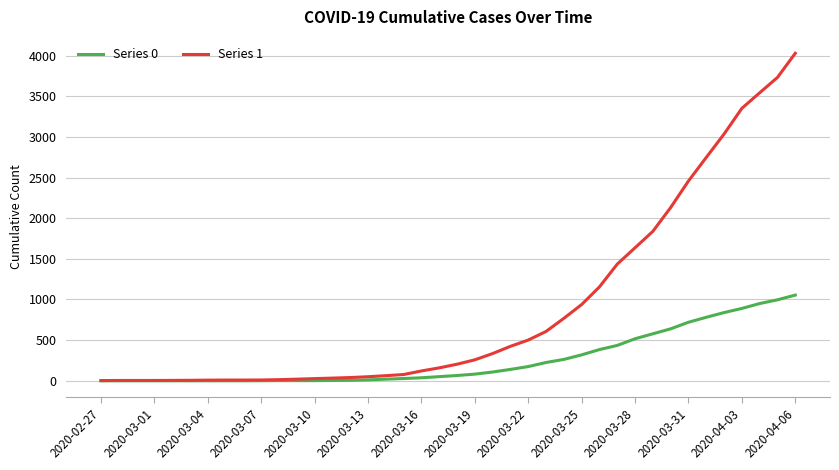

Which series has the largest total across all categories?

Series 1